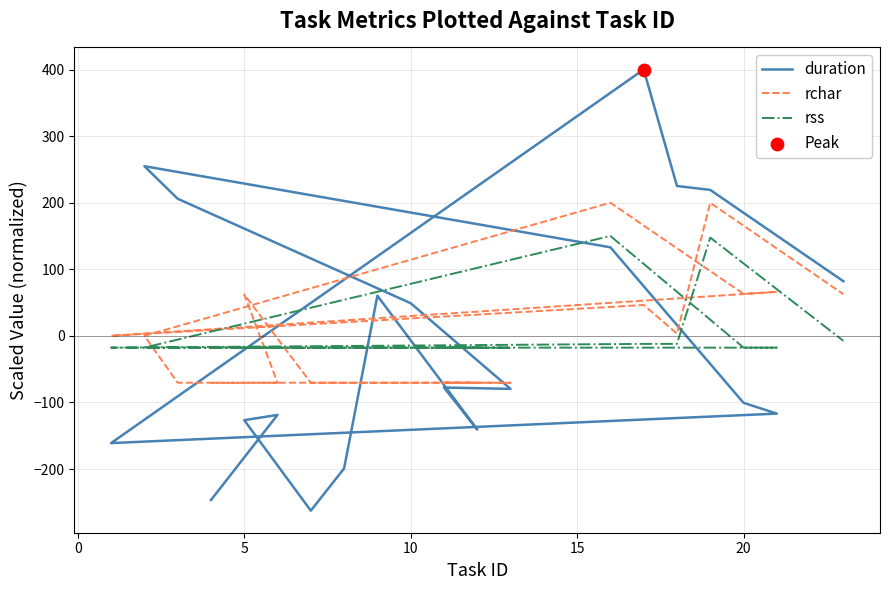

Is the value of rss at 10 greater than the value of rchar at −5?

Yes